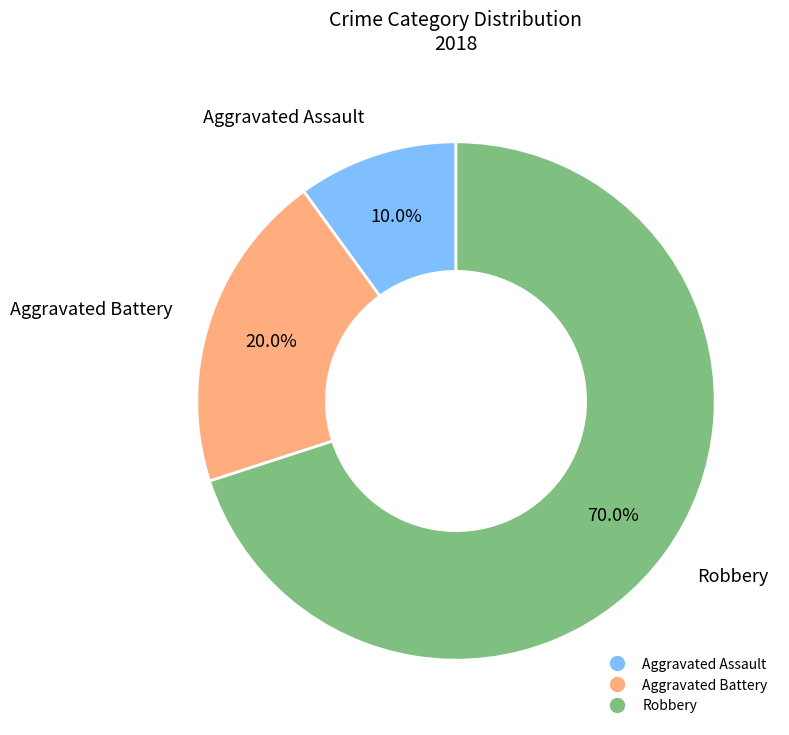

To the nearest percent, what is the average slice percentage?

33%